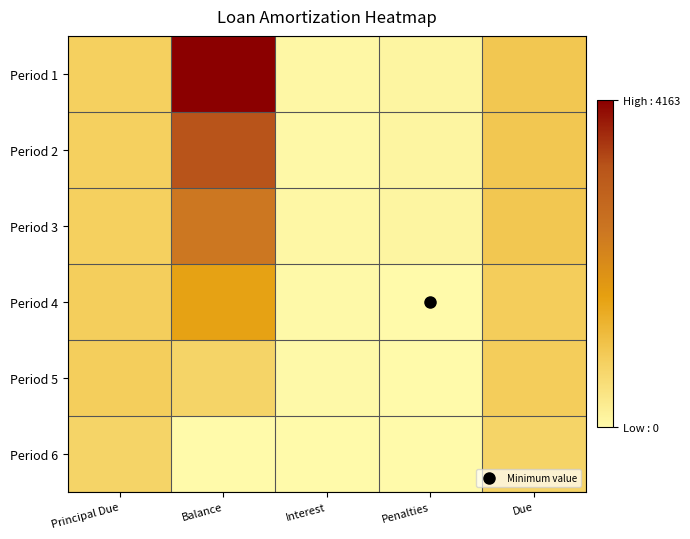

Which category has the highest value across all series?

Balance